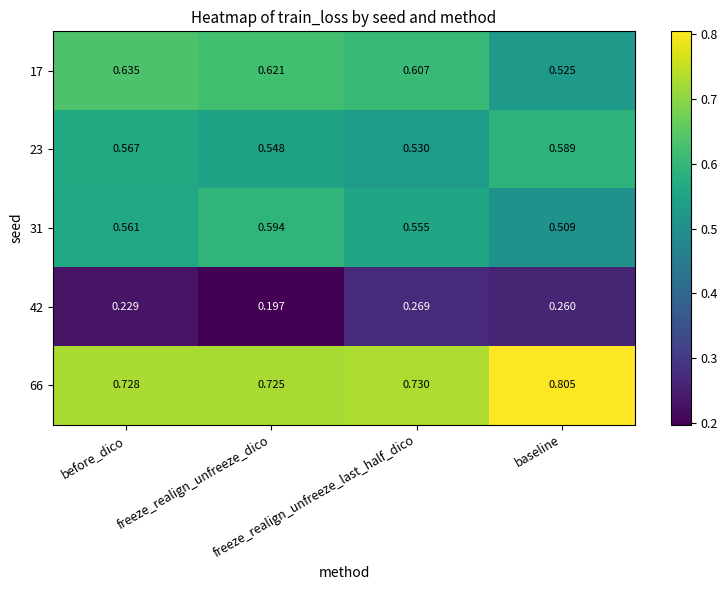

How many series are shown in this chart?

5